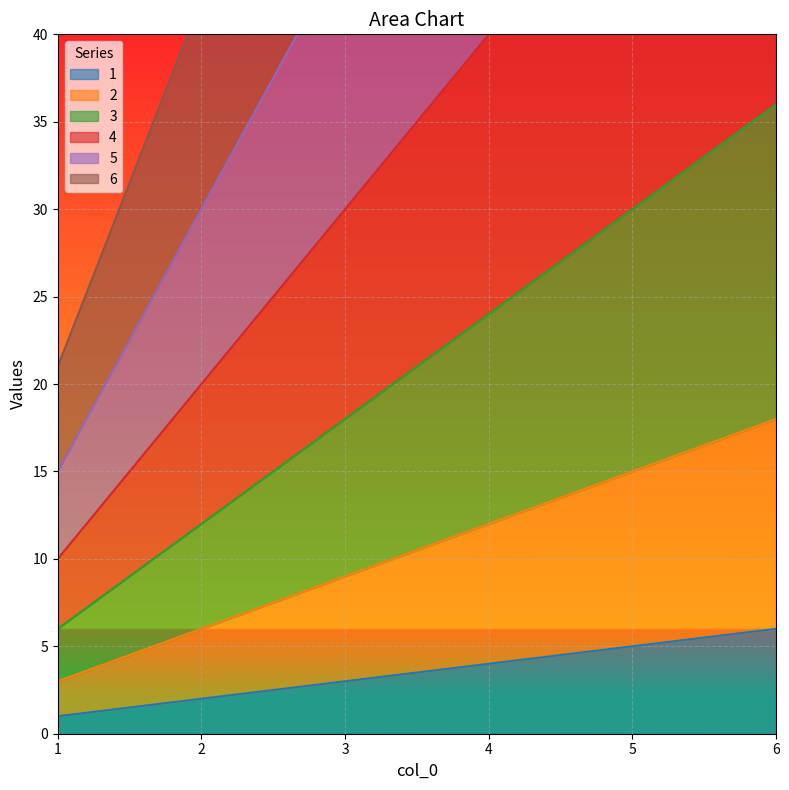

Where does the 1 series first go above 4?

5